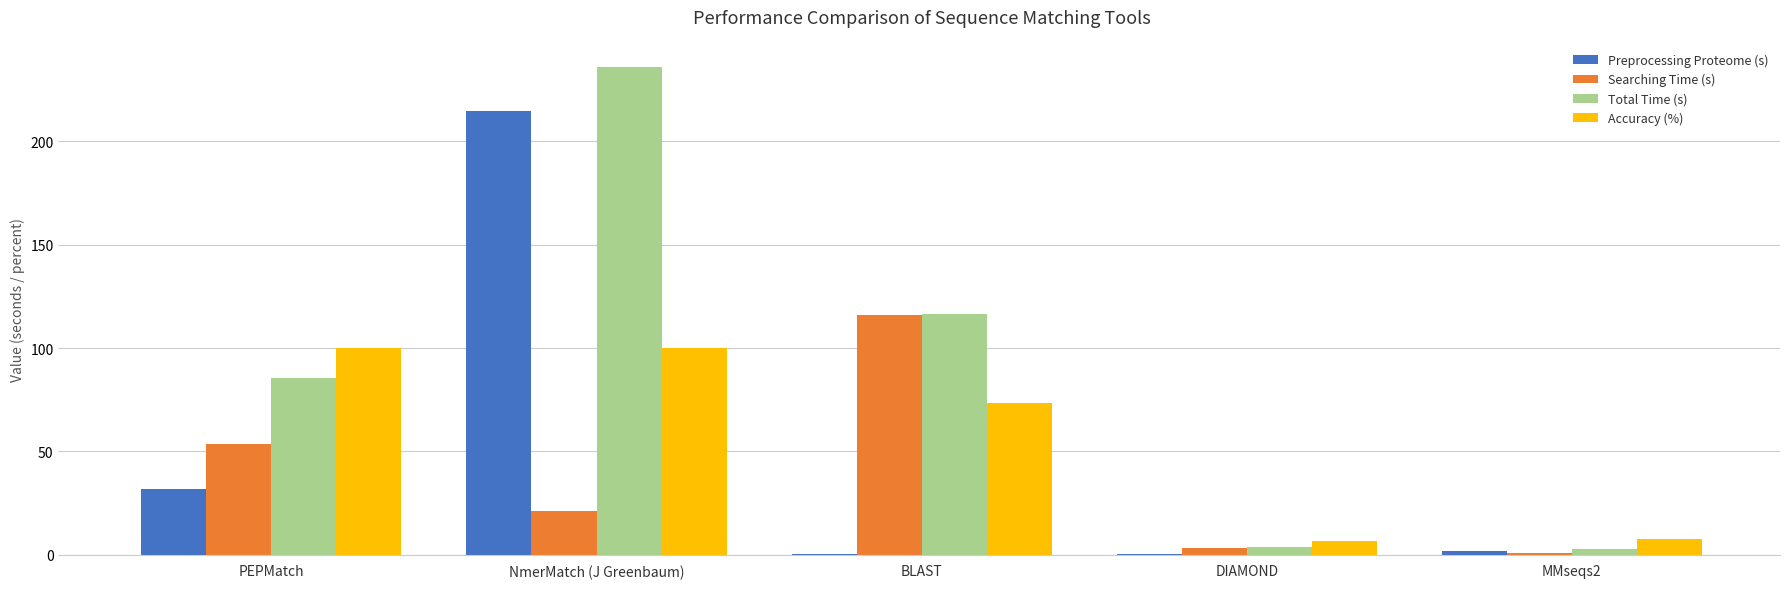

Which series changed the most between PEPMatch and DIAMOND?

Accuracy (%)